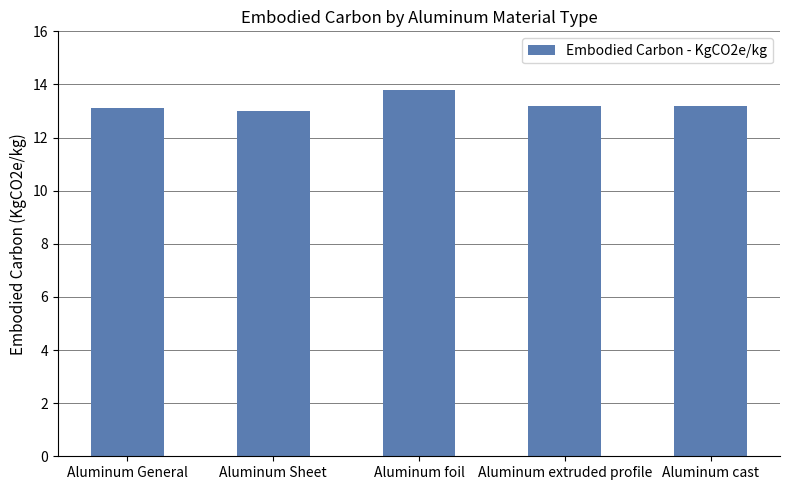

Is it true that the value at Aluminum General is 21.7?

False